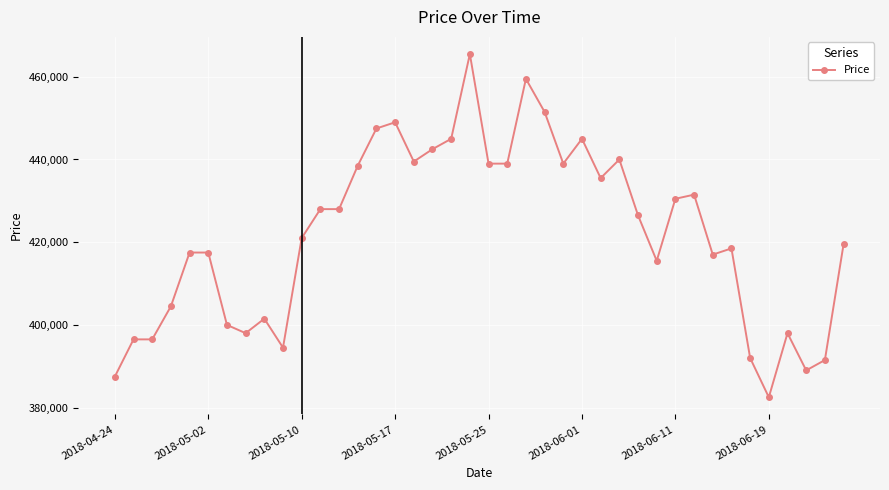

Reading right to left, transcribe all the data shown in this chart.

419500	391500	389000	398000	382500	392000	418500	417000	431500	430500	415500	426500	440000	435500	445000	439000	451500	459500	439000	439000	465500	445000	442500	439500	449000	447500	438500	428000	428000	421000	394500	401500	398000	400000	417500	417500	404500	396500	396500	387500